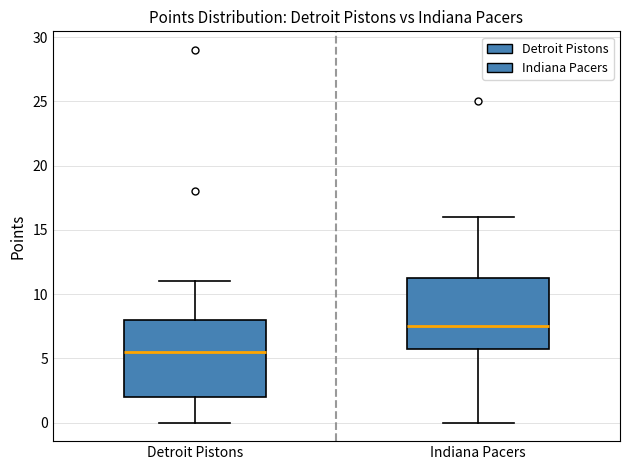

Where is the lower edge of the box for Detroit Pistons on the y-axis? The values are not printed on the chart, so give them approximately, as read against the axis.

2.0